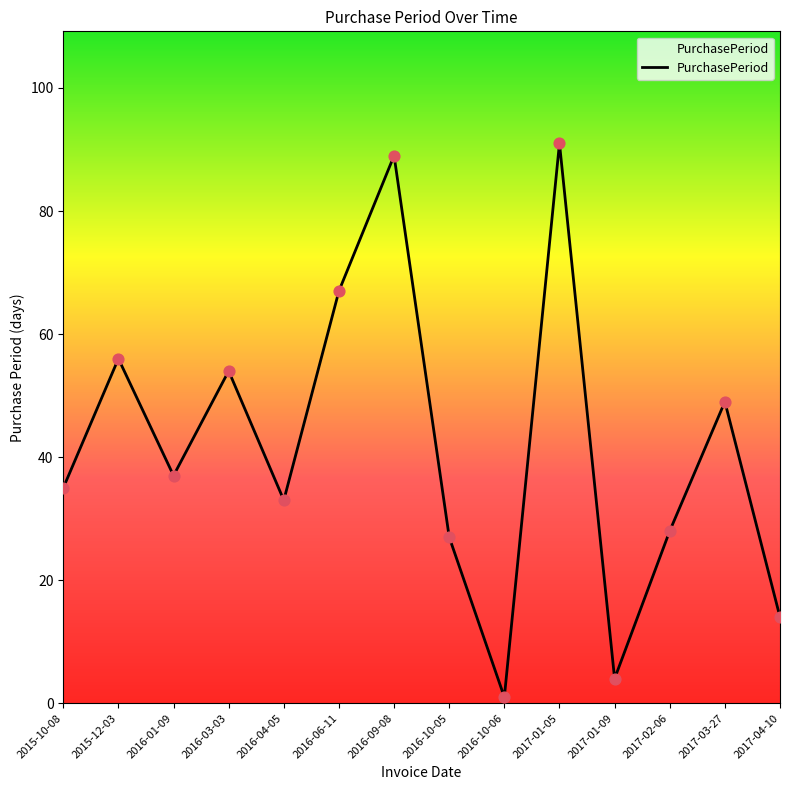

What is the change in value from 2015-10-08 to 2017-01-05?

+56